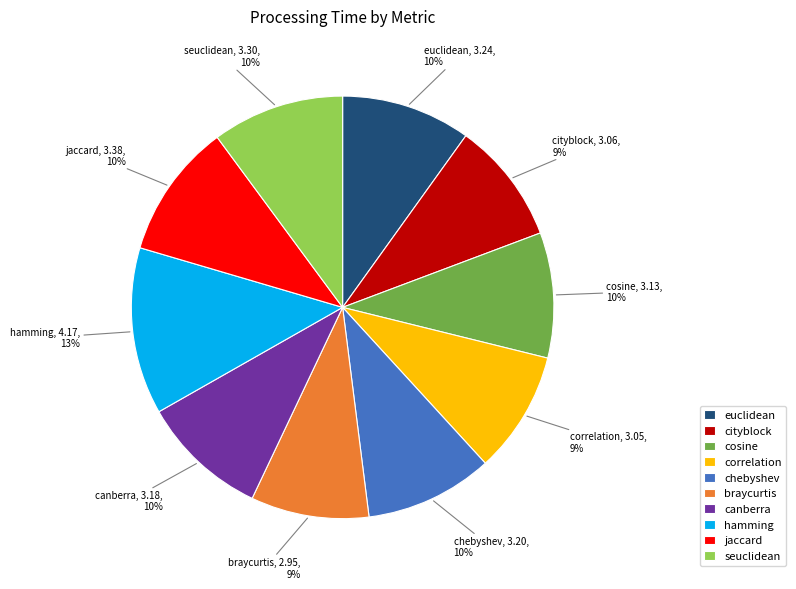

To the nearest percent, what percentage of the pie is chebyshev?

10%